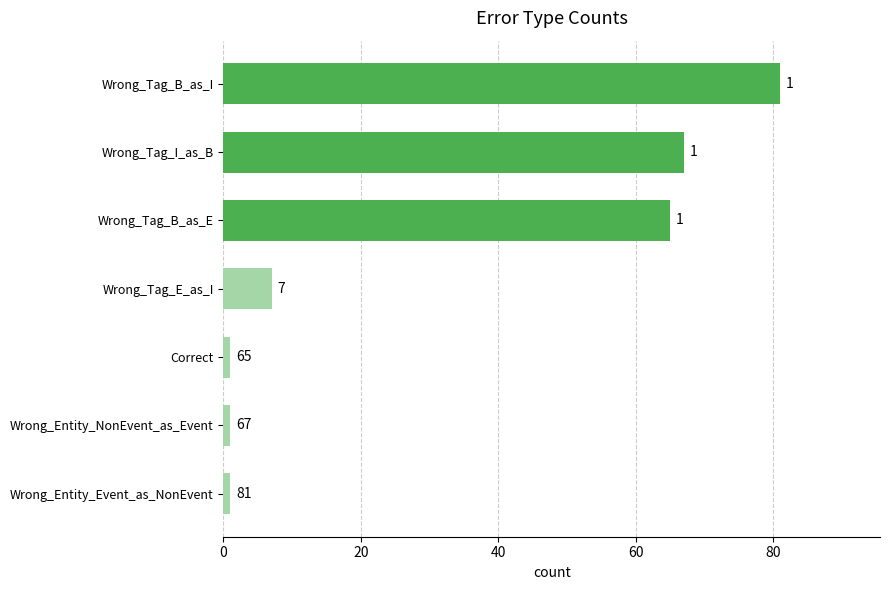

What is the average value?

32